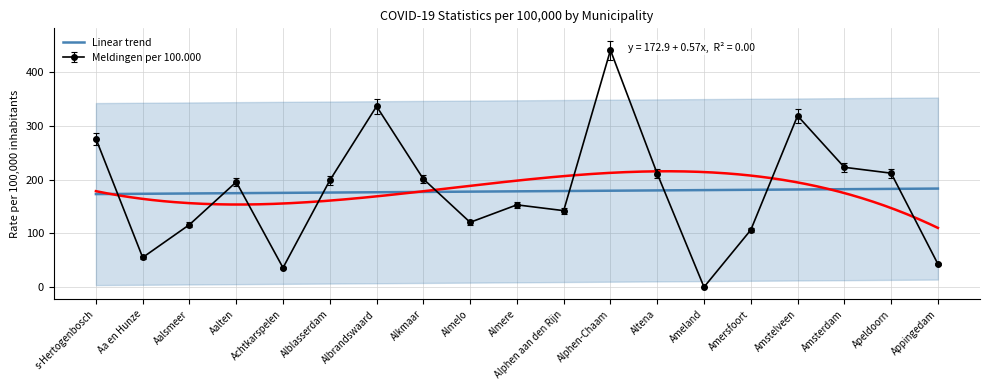

What is the sum of the Meldingen per 100.000 values at Aa en Hunze and Amstelveen?

373.5